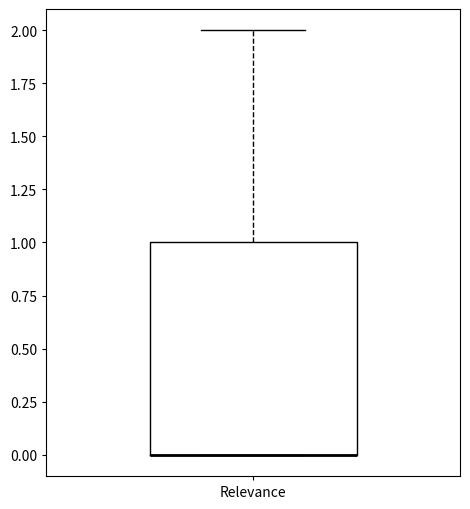

Where is the upper edge of the box for Relevance on the y-axis? The values are not printed on the chart, so give them approximately, as read against the axis.

1